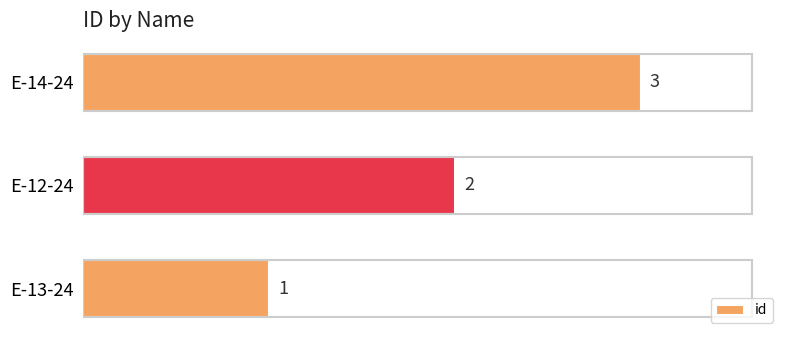

Between E-13-24 and E-14-24, which is larger?

E-14-24